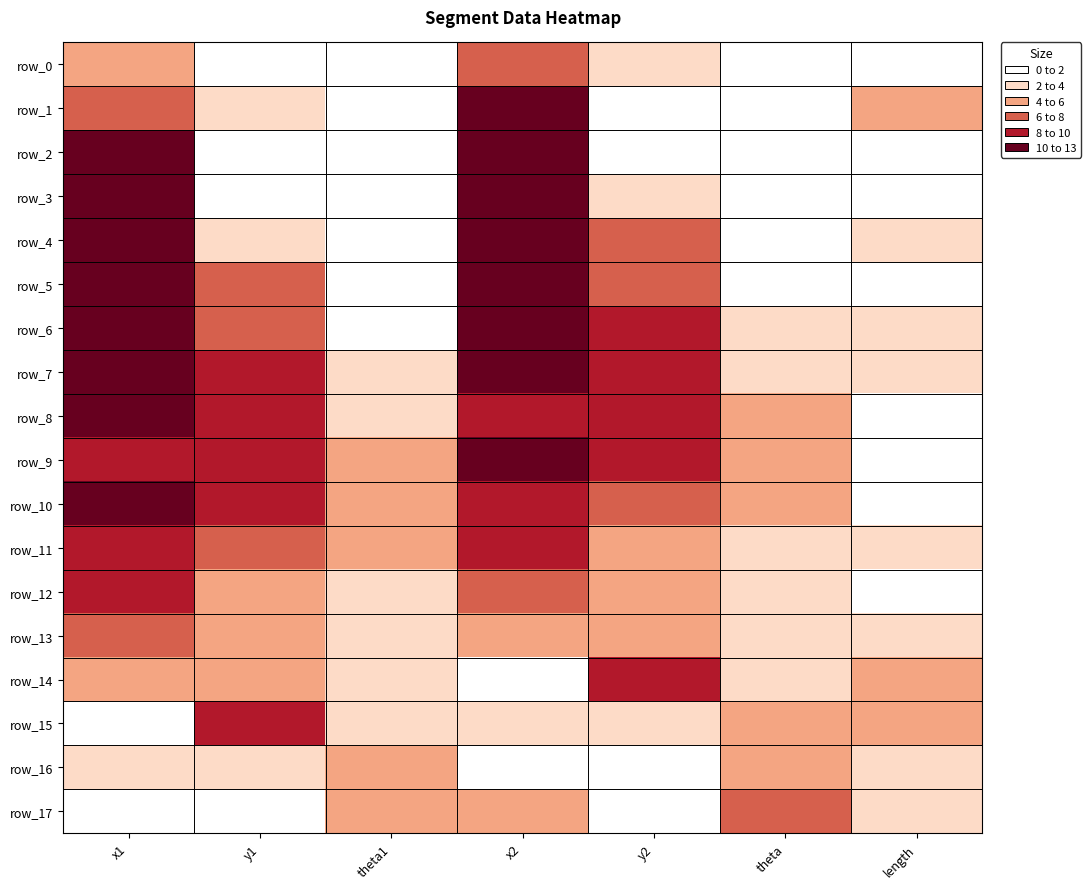

What is the difference between the maximum and second lowest values in the row_15 series?

6.2